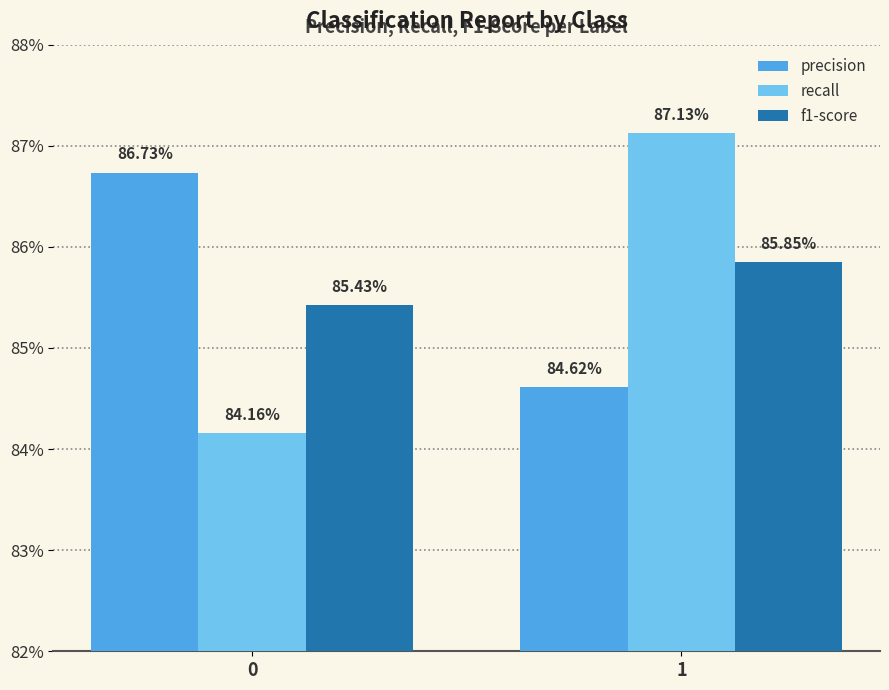

Are the bars horizontal?

No